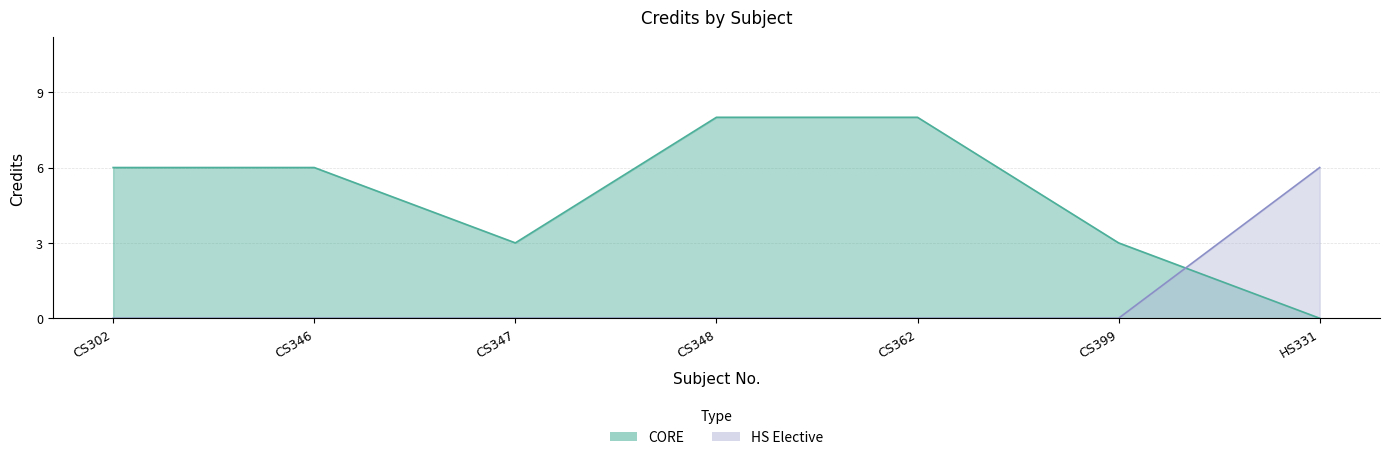

Read the value at CS362.

8